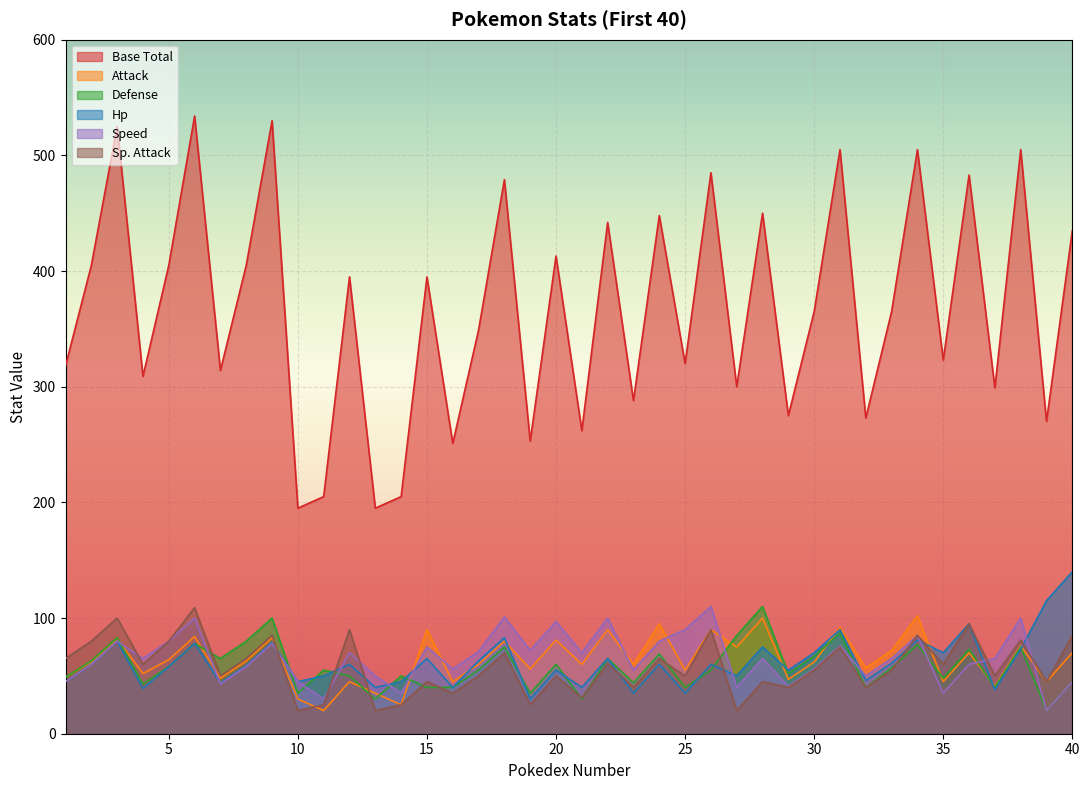

Reading left to right, transcribe all the data shown in this chart.

Base Total: 318	405	525	309	405	534	314	405	530	195	205	395	195	205	395	251	349	479	253	413	262	442	288	448	320	485	300	450	275	365	505	273	365	505	323	483	299	505	270	435
Attack: 49	62	82	52	64	84	48	63	83	30	20	45	35	25	90	45	60	80	56	81	60	90	60	95	55	90	75	100	47	62	92	57	72	102	45	70	41	76	45	70
Defense: 49	63	83	43	58	78	65	80	100	35	55	50	30	50	40	40	55	75	35	60	30	65	44	69	40	55	85	110	52	67	87	40	57	77	48	73	40	75	20	45
Hp: 45	60	80	39	58	78	44	59	79	45	50	60	40	45	65	40	63	83	30	55	40	65	35	60	35	60	50	75	55	70	90	46	61	81	70	95	38	73	115	140
Speed: 45	60	80	65	80	100	43	58	78	45	30	70	50	35	75	56	71	101	72	97	70	100	55	80	90	110	40	65	41	56	76	50	65	85	35	60	65	100	20	45
Sp. Attack: 65	80	100	60	80	109	50	65	85	20	25	90	20	25	45	35	50	70	25	50	31	61	40	65	50	90	20	45	40	55	75	40	55	85	60	95	50	81	45	85